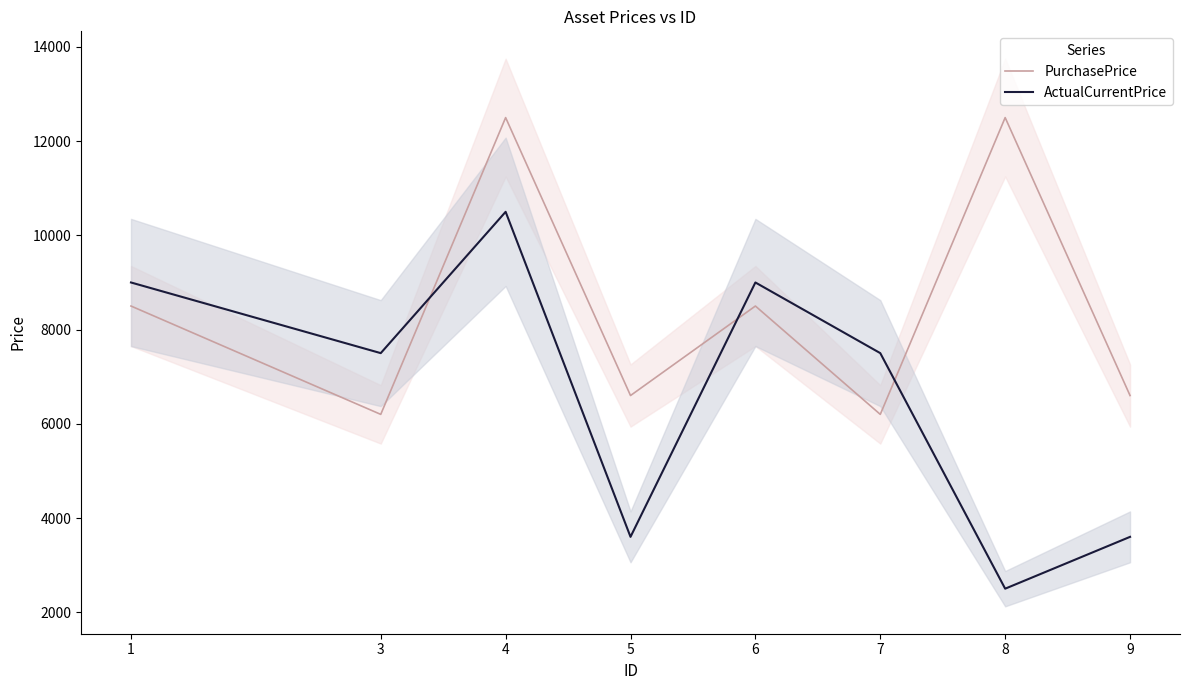

True or false: ActualCurrentPrice has more than 2 interior local peaks.

False